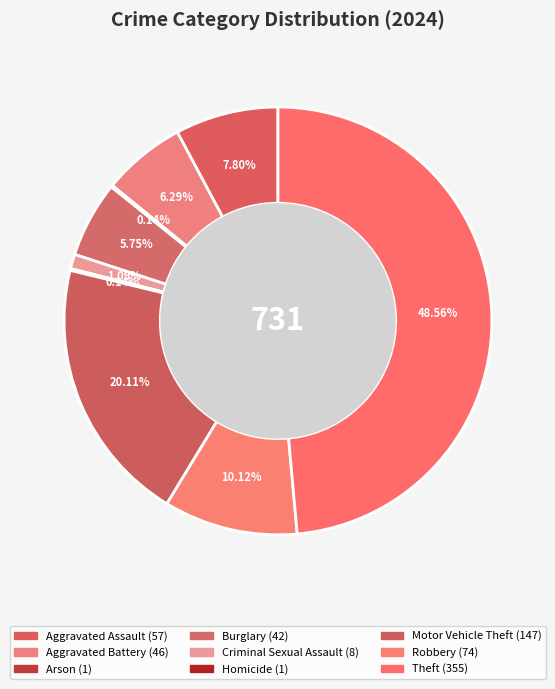

Is there a majority slice in this chart?

No